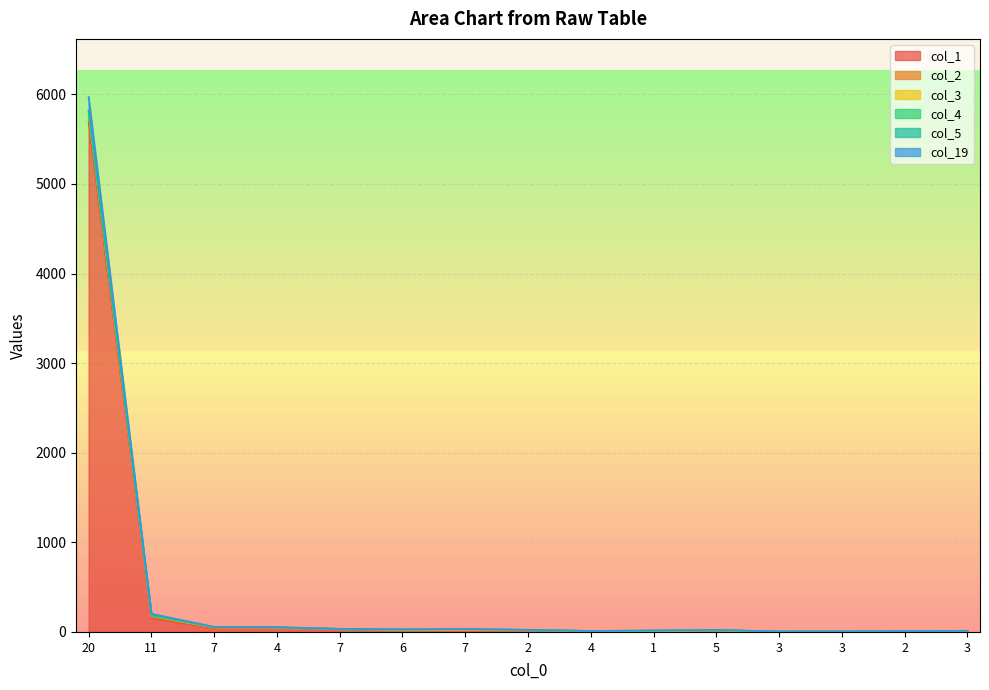

Which category has the lowest value in the col_4 series?

7